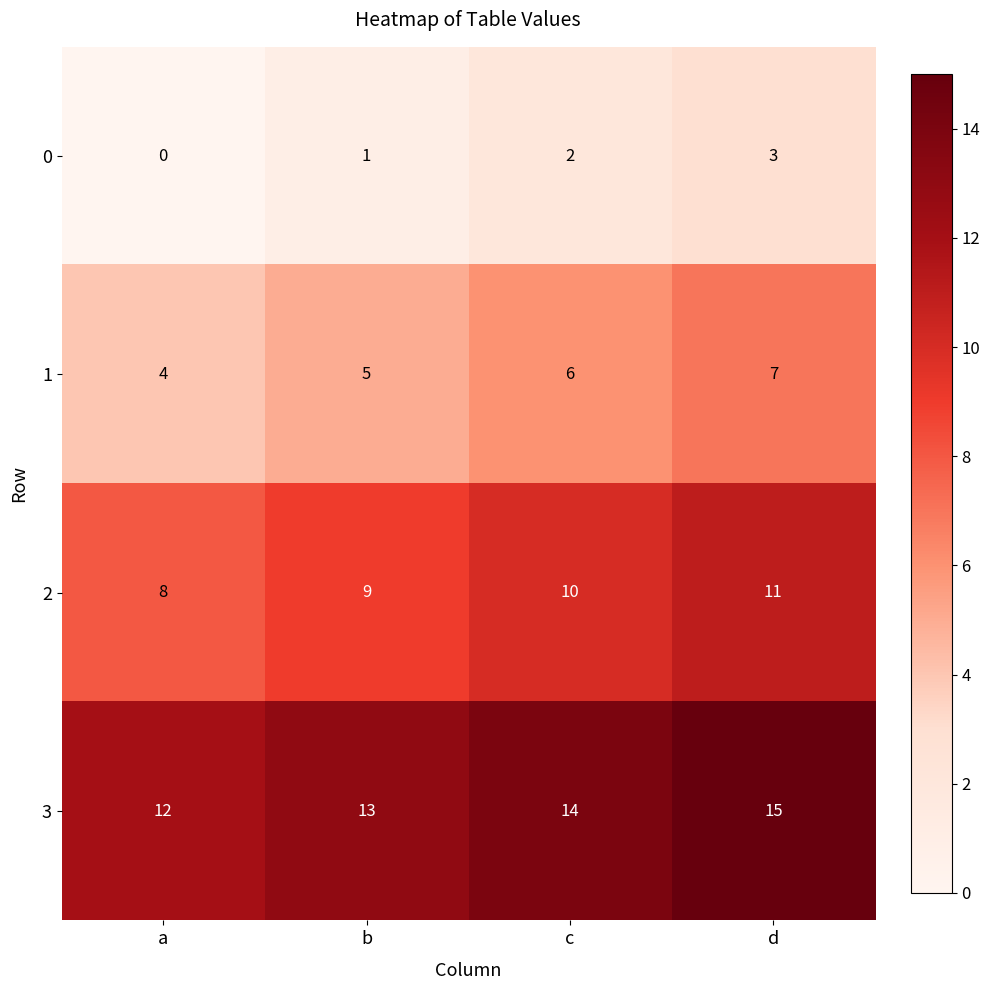

Is it true that 2 equals 8 at a?

True